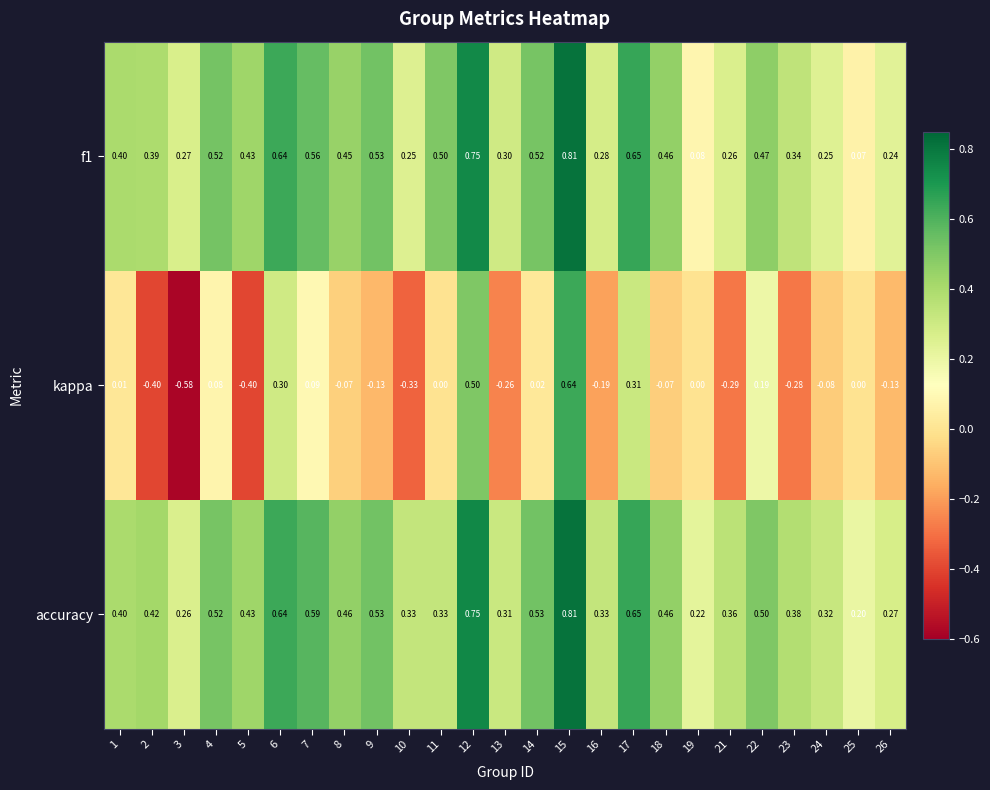

Which series changed the most between 13 and 26?

kappa